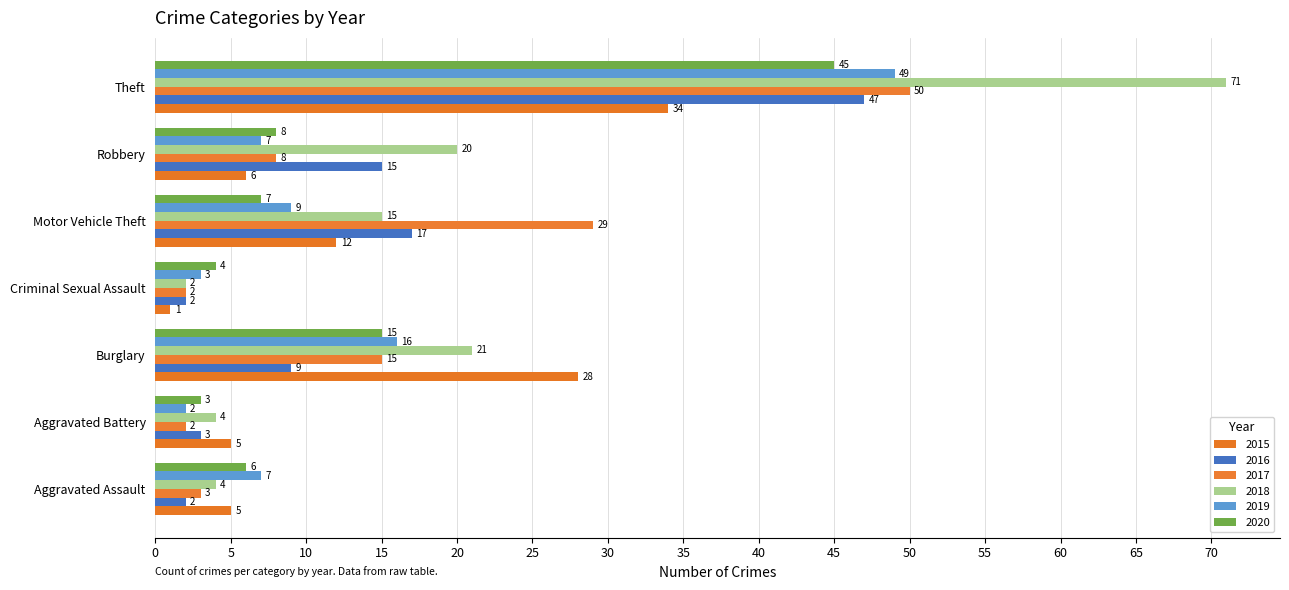

At which category is the sum across all series the highest?

Theft